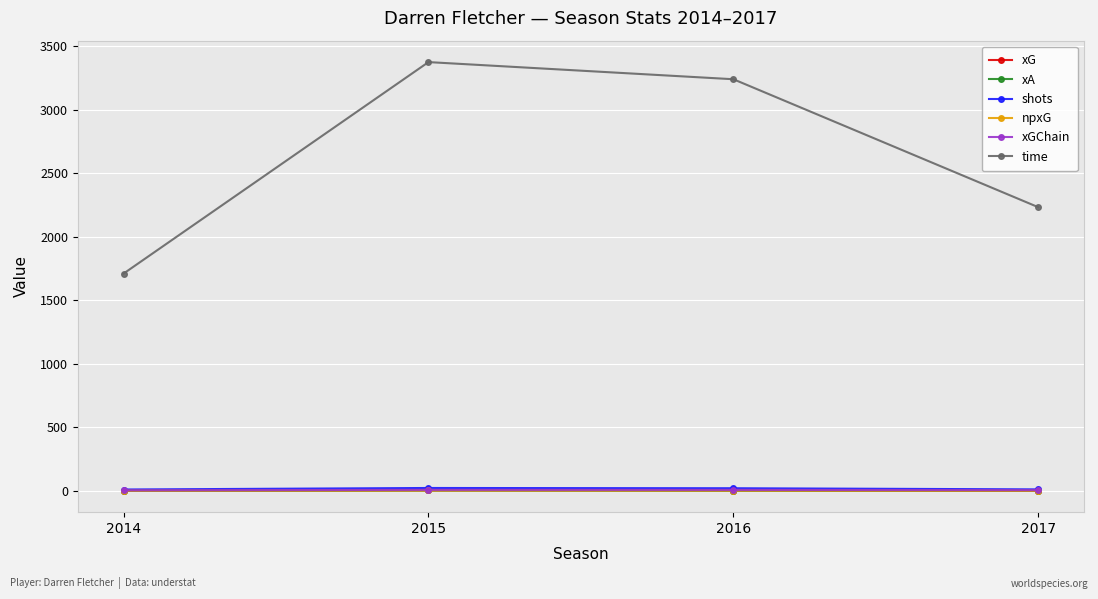

The shots series shows 22.0 at 2015. True or false?

True